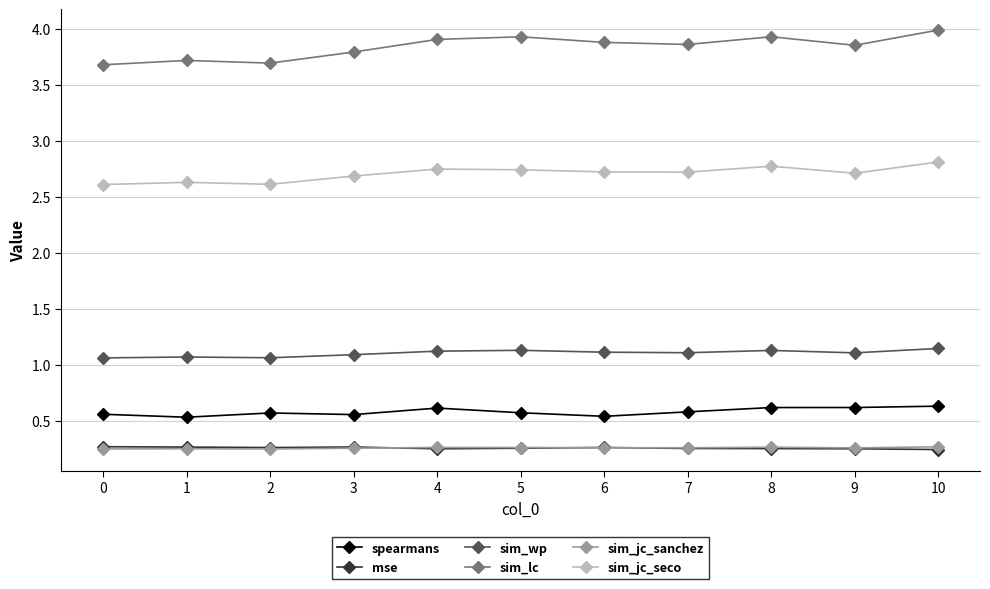

True or false: sim_wp and sim_jc_sanchez cross at least once.

False